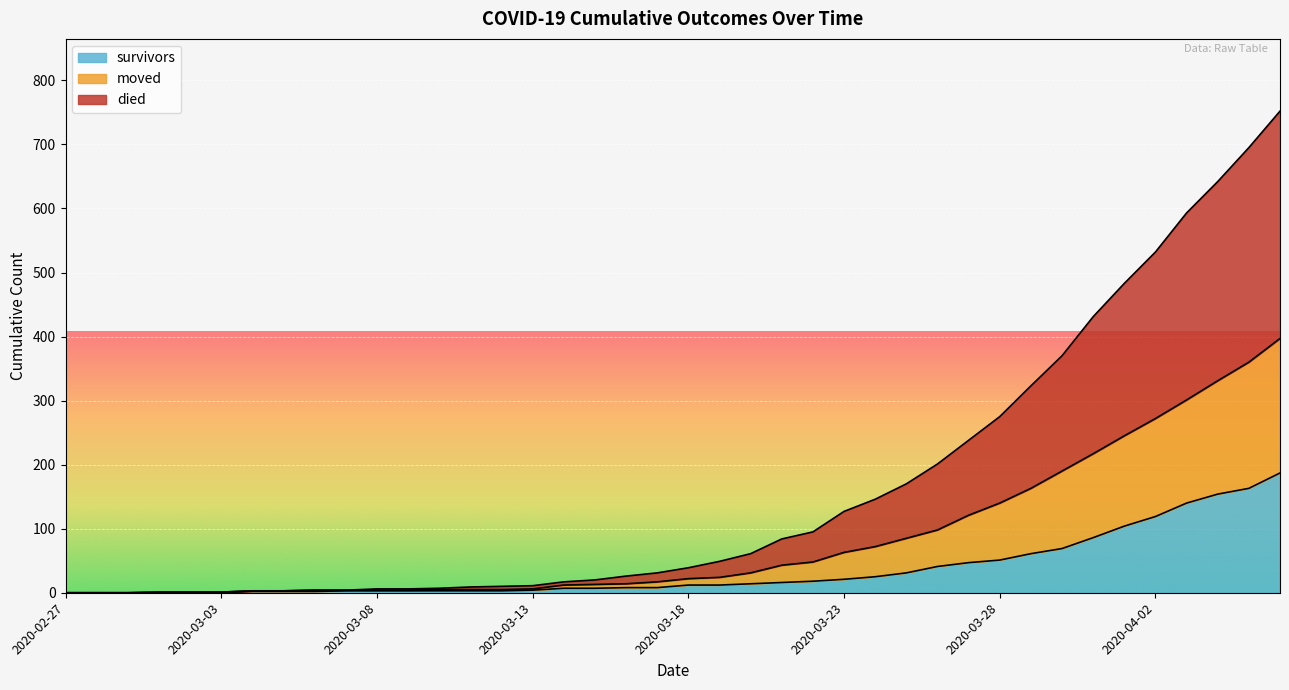

True or false: died and survivors intersect in this chart.

False